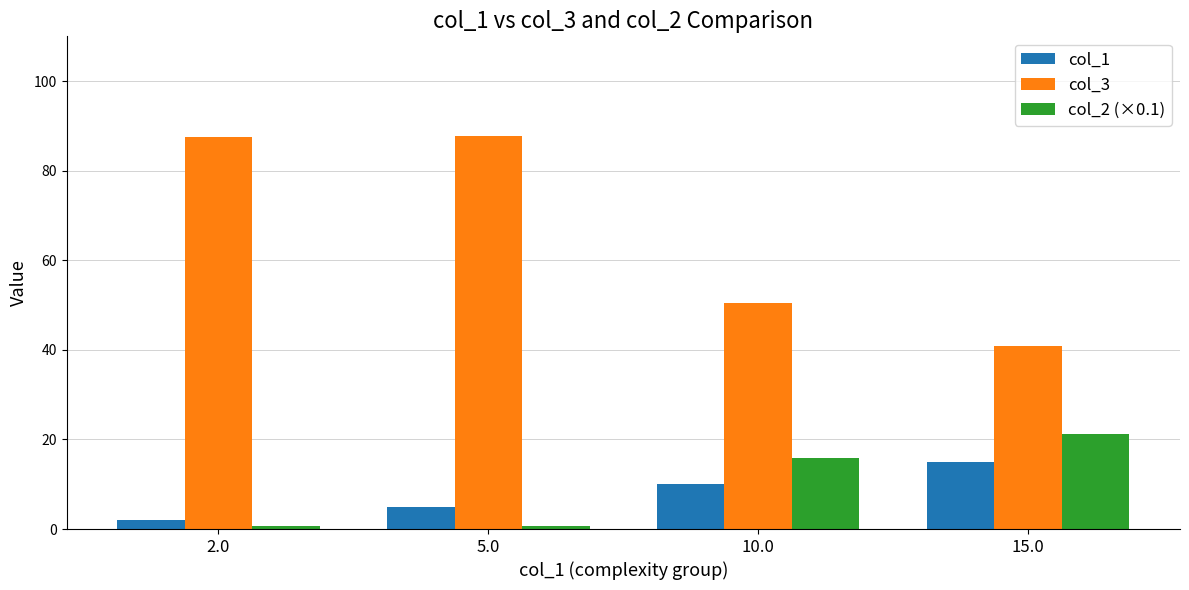

Which series has the largest range (max minus min)?

col_3